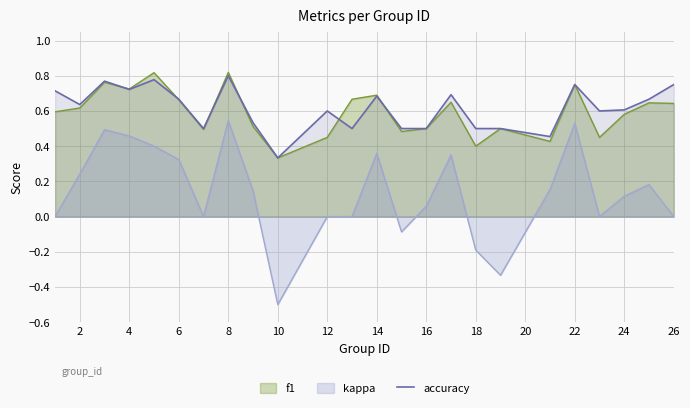

Is it true that f1 equals 0.4 at 18?

True